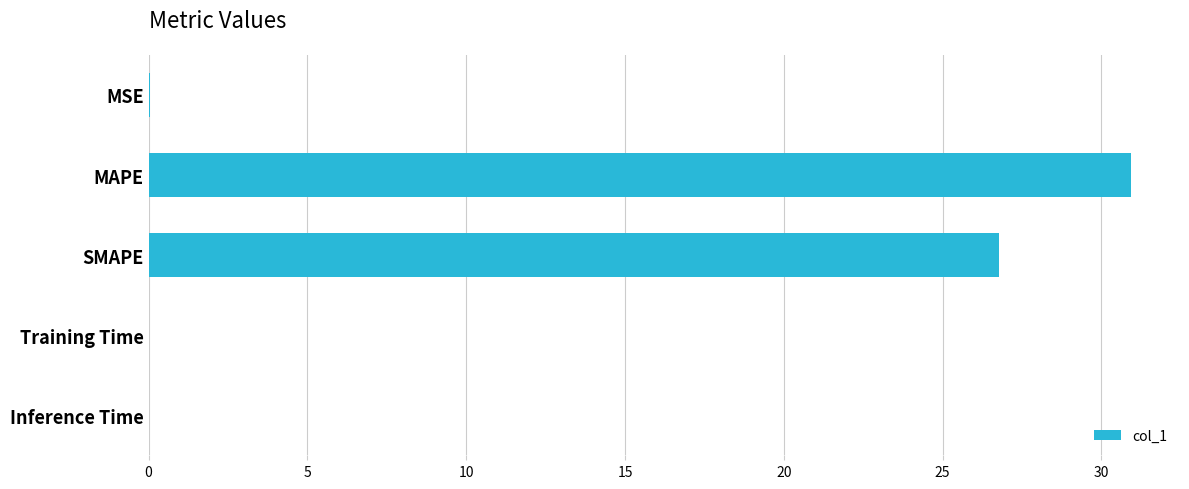

Where is the data nearest to the value 15?

SMAPE